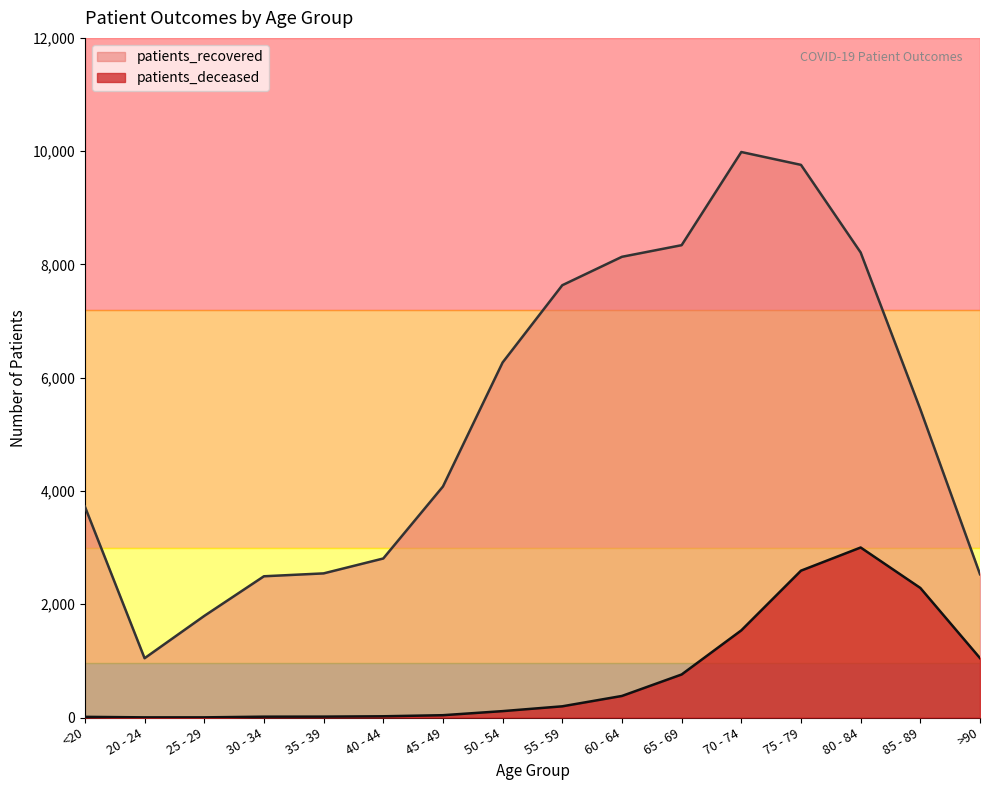

Where does the patients_deceased series first go above 198?

60 - 64